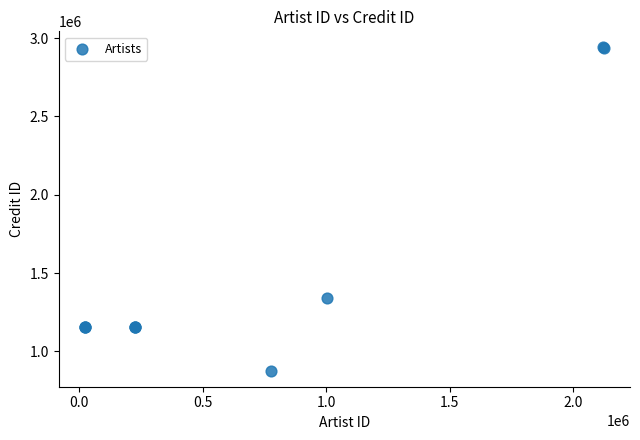

What Y value in the scatter plot is closest to 1908804?

1342139